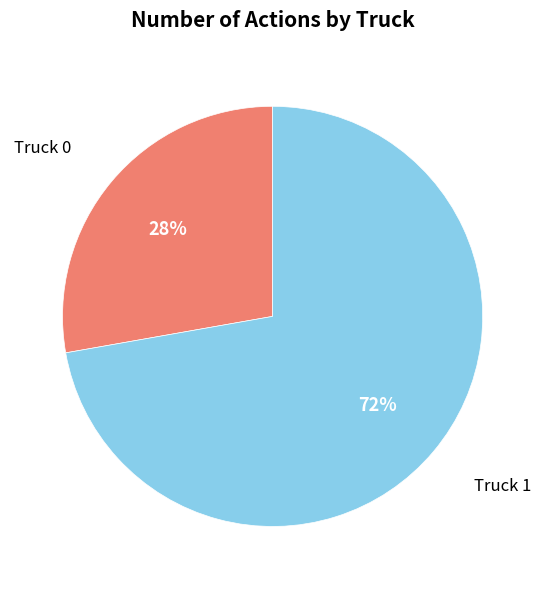

To the nearest percent, what percentage of the pie is Truck 1?

72%